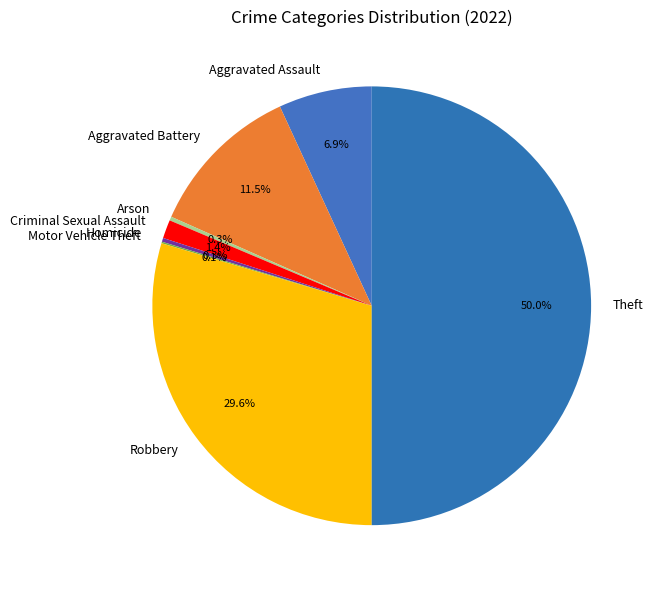

To the nearest percent, what is the average slice percentage?

12%